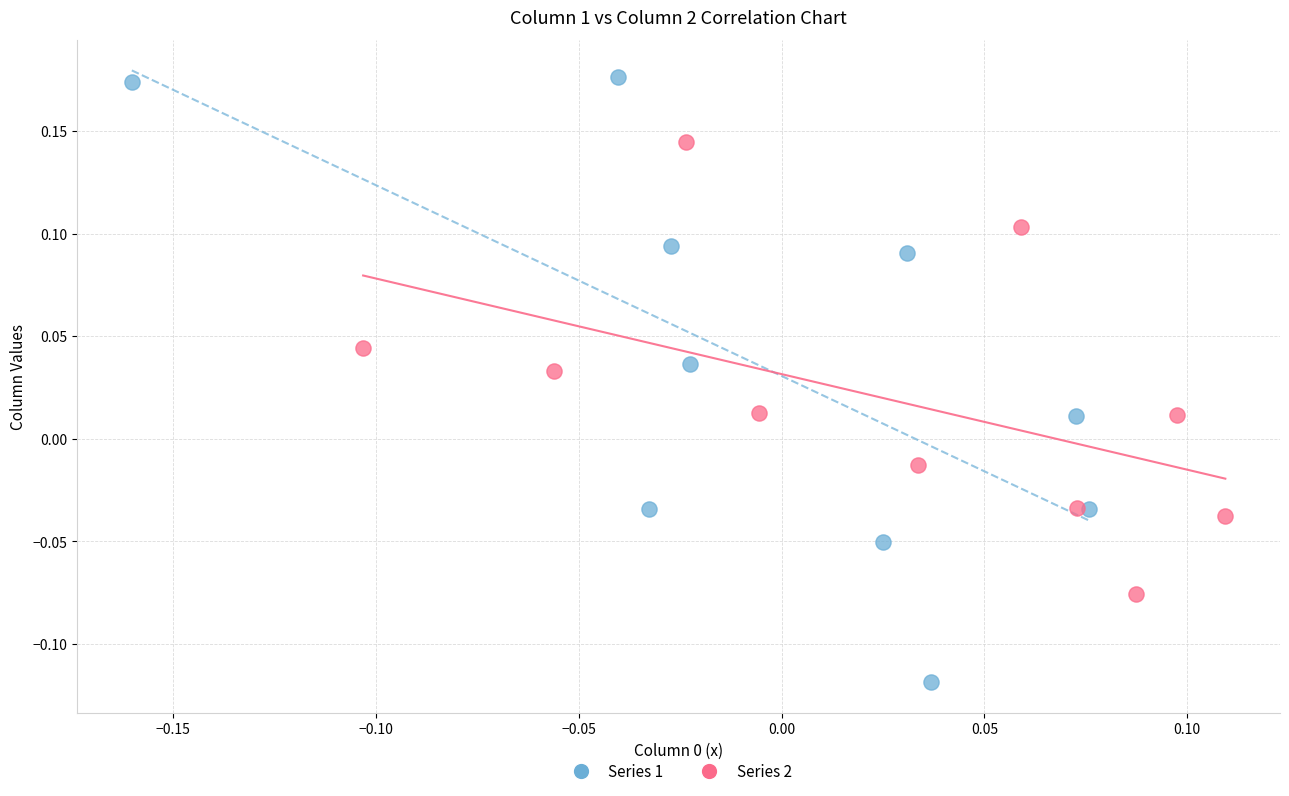

Which series contains the lowest Y value?

Series 1